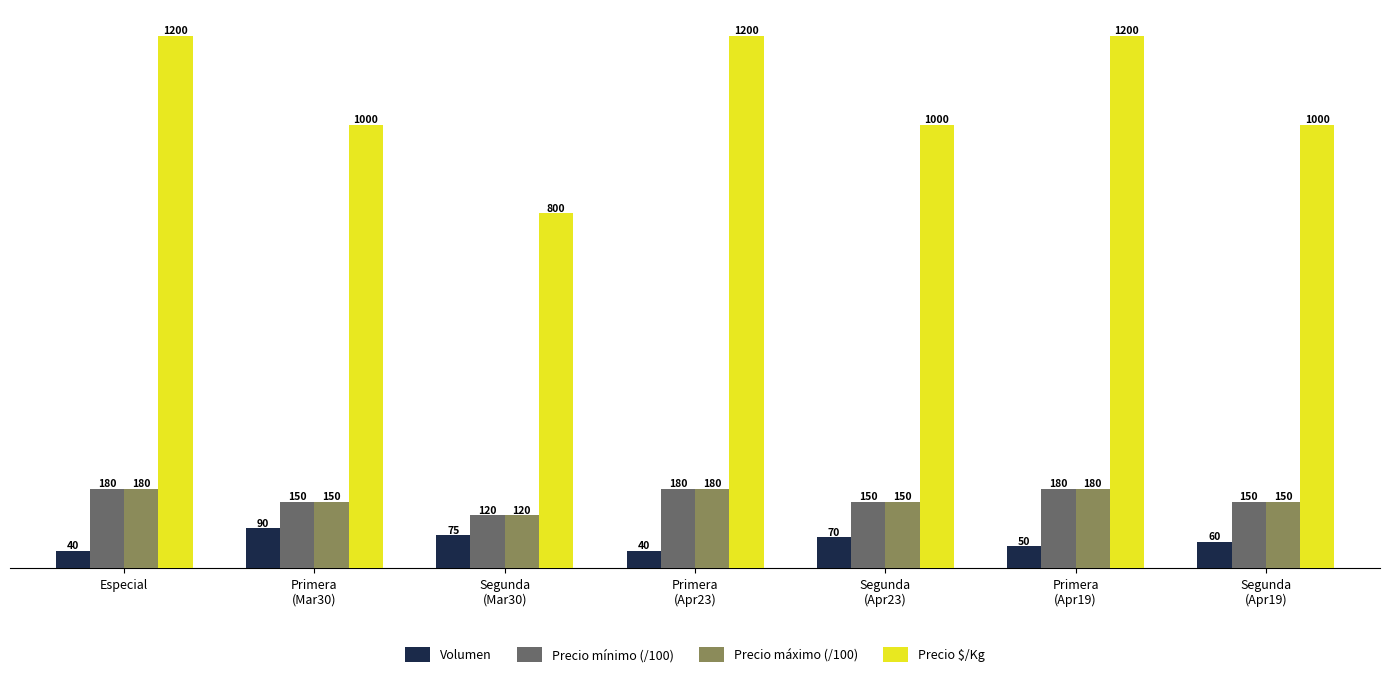

True or false: Precio máximo (/100) has a value of 84 at Primera
(Apr19).

False